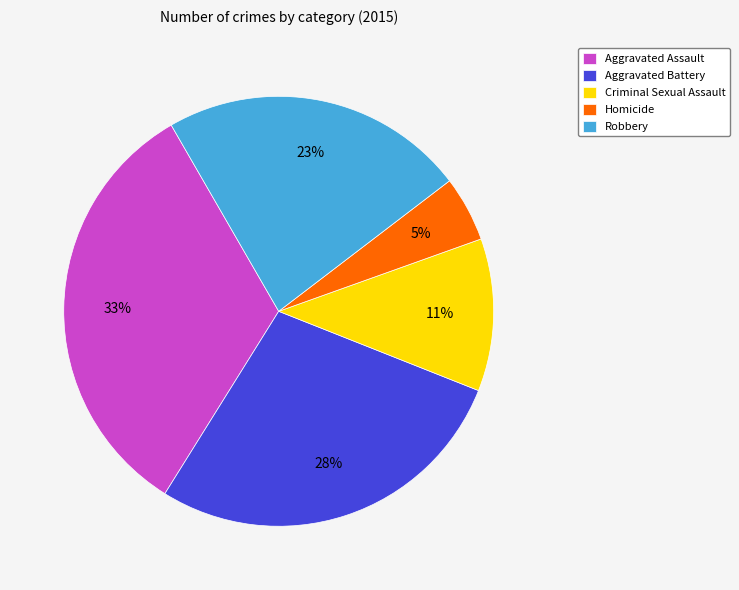

To the nearest percent, what is the average slice percentage?

20%